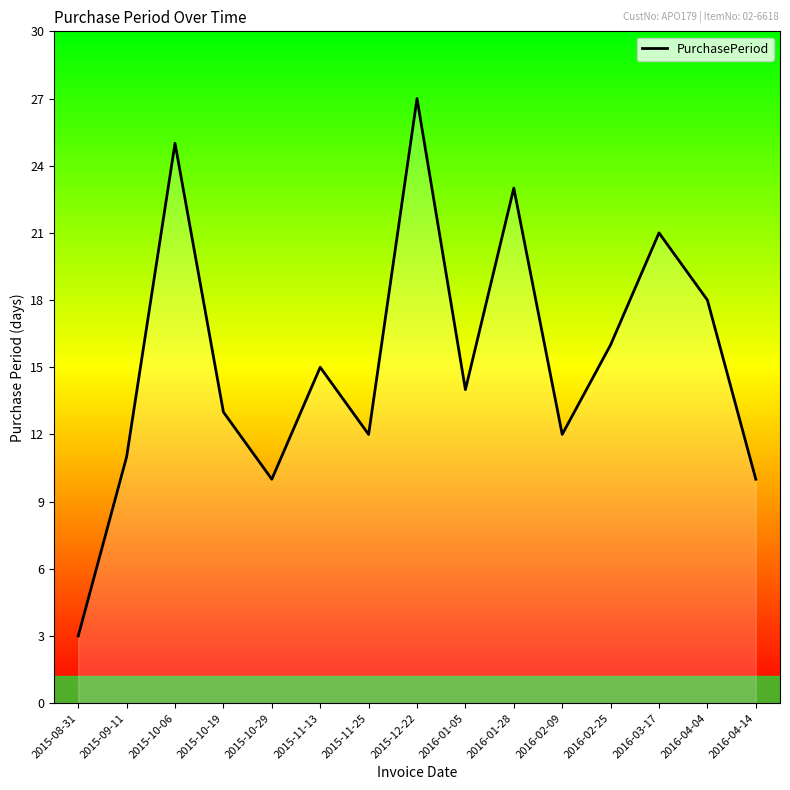

Which category has the highest value across all series?

2015-12-22